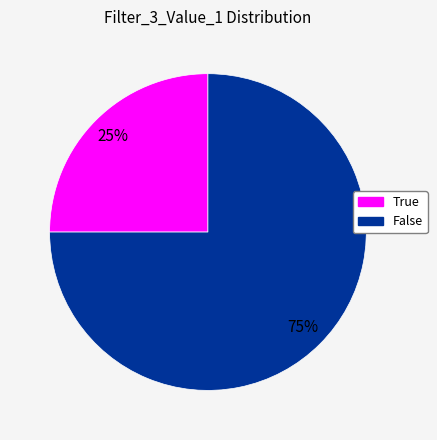

Is True the majority of the pie?

No